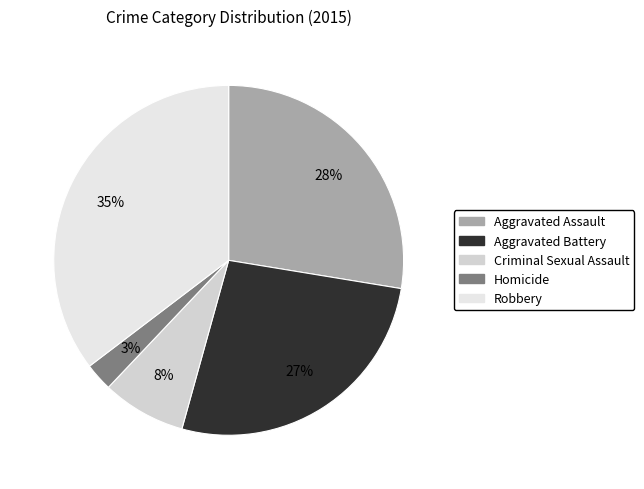

Does Aggravated Battery account for over 50% of the chart?

No